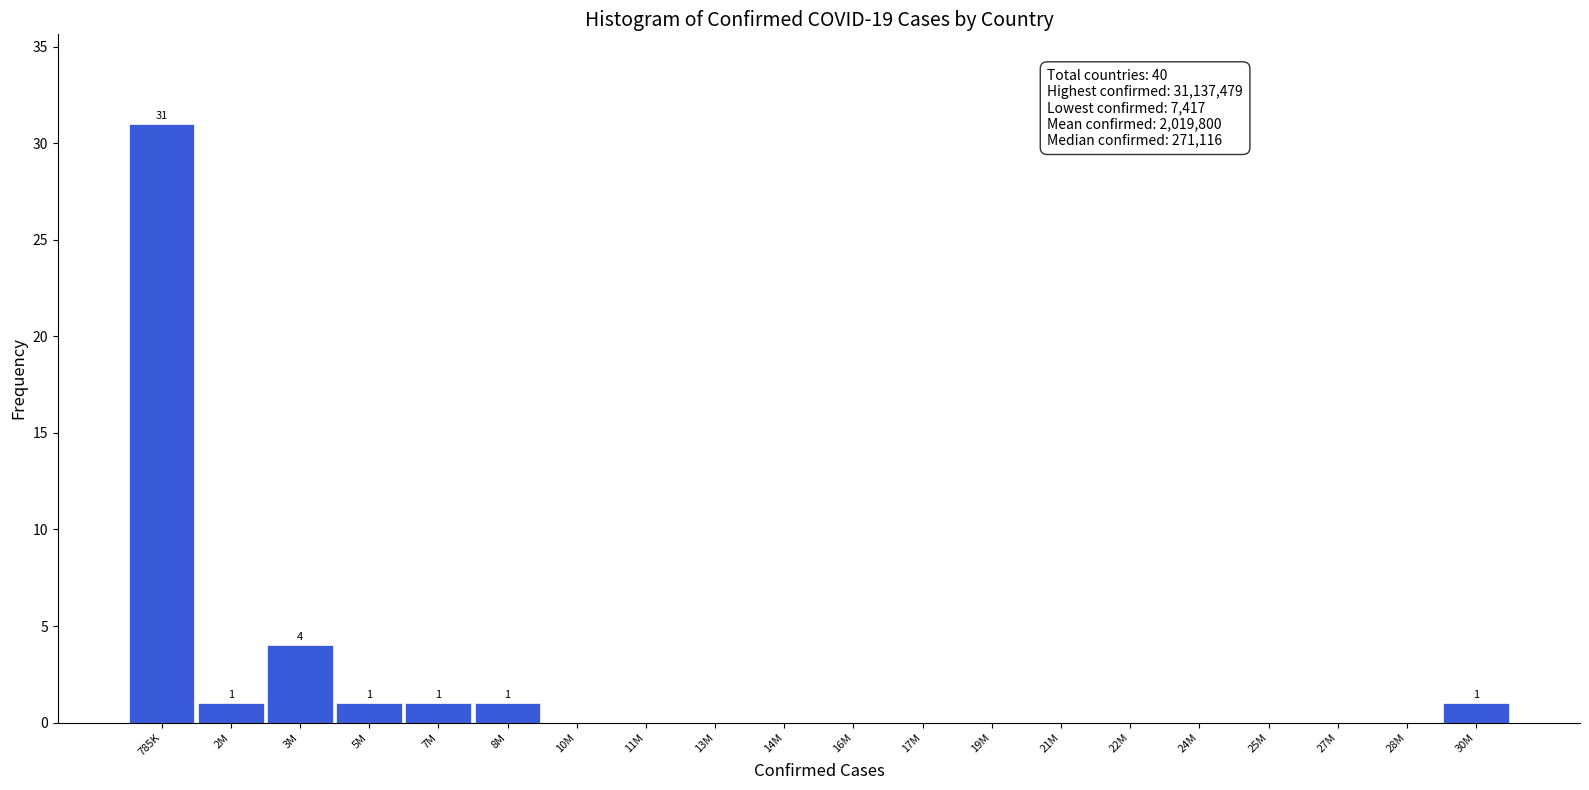

Reading left to right, list all the values displayed in this chart.

785K=31	2M=1	3M=4	5M=1	7M=1	8M=1	10M=0	11M=0	13M=0	14M=0	16M=0	17M=0	19M=0	21M=0	22M=0	24M=0	25M=0	27M=0	28M=0	30M=1